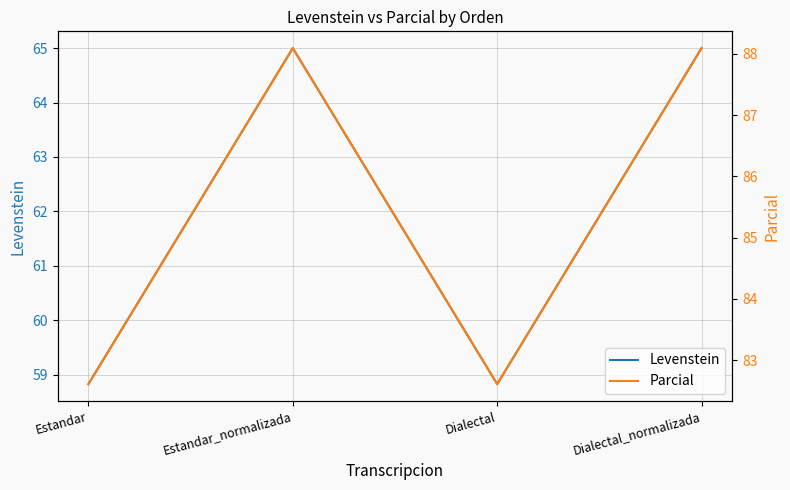

What is the difference between the maximum and second lowest values in the Levenstein series?

6.2